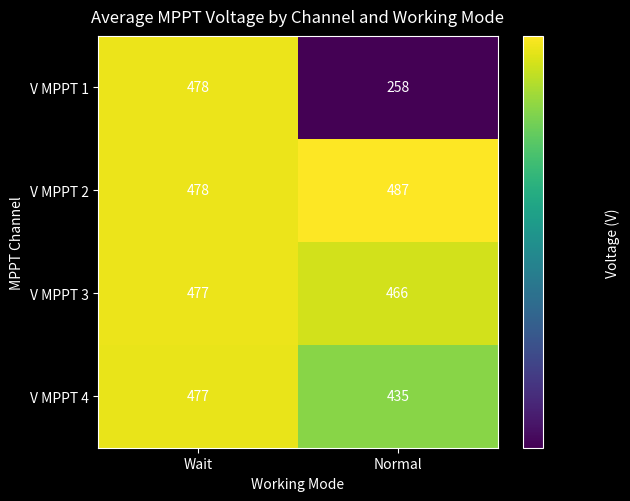

At which category is the sum across all series the highest?

Wait